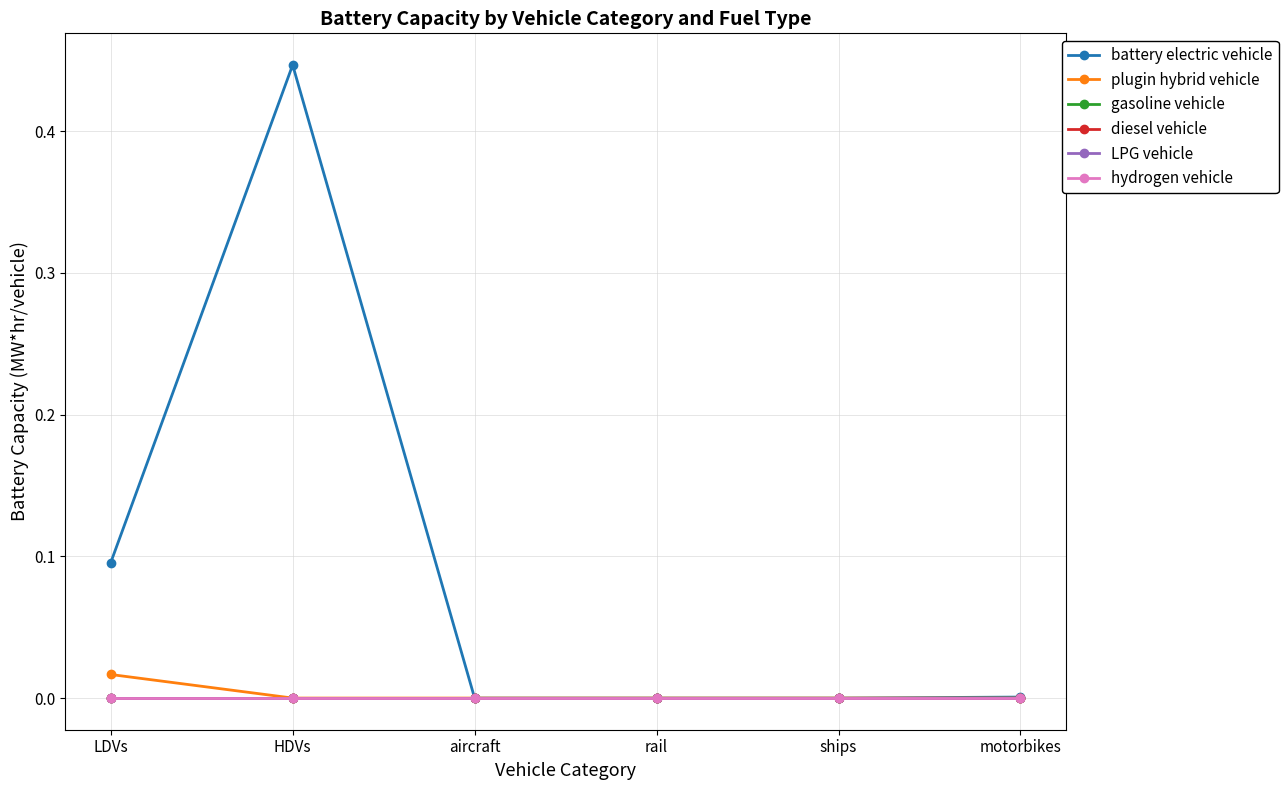

True or false: diesel vehicle and LPG vehicle intersect in this chart.

False